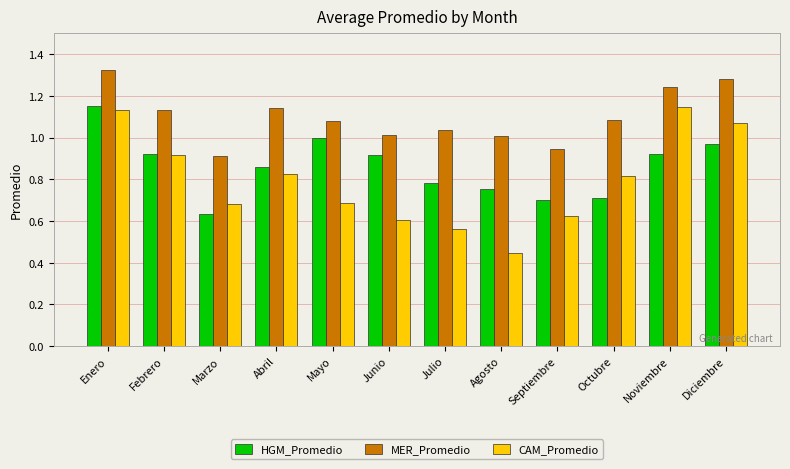

What position from the right is Marzo?

10